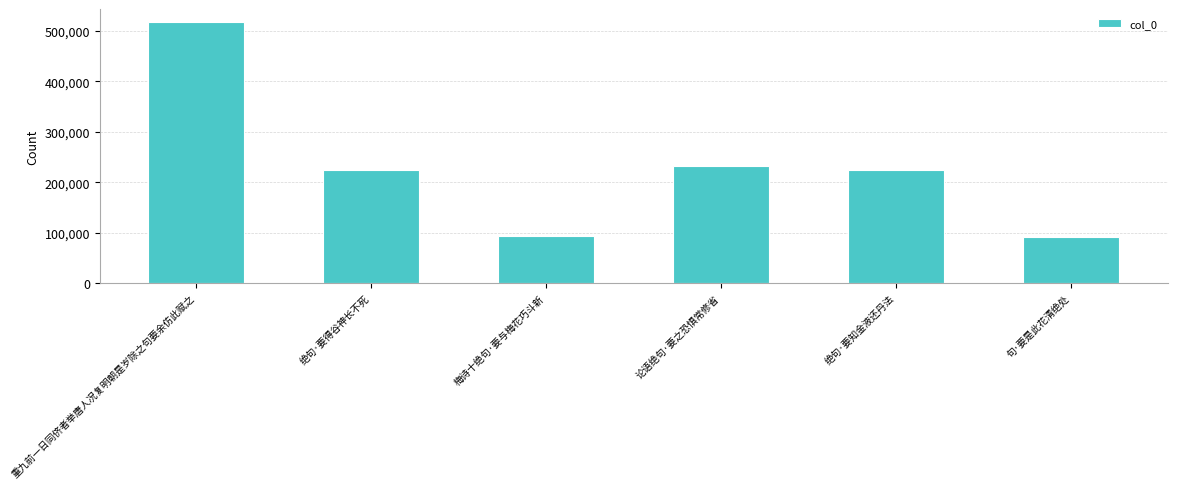

How many bars are there in total?

6